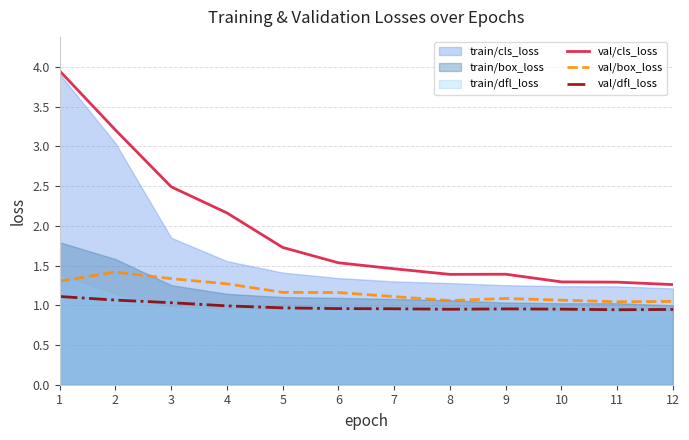

What is the value of the val/cls_loss point at the 7th from the left?

1.5